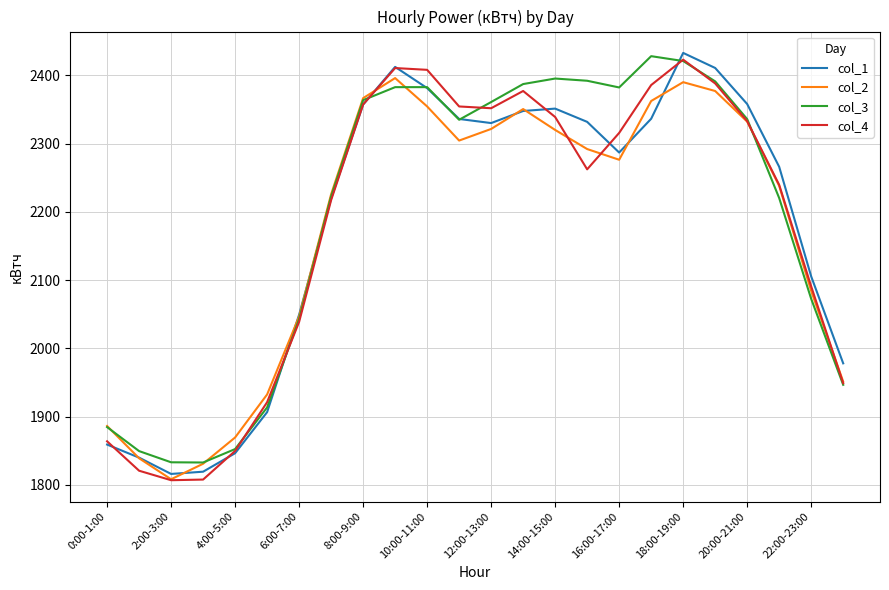

What is the minimum value for col_1?

1816.1